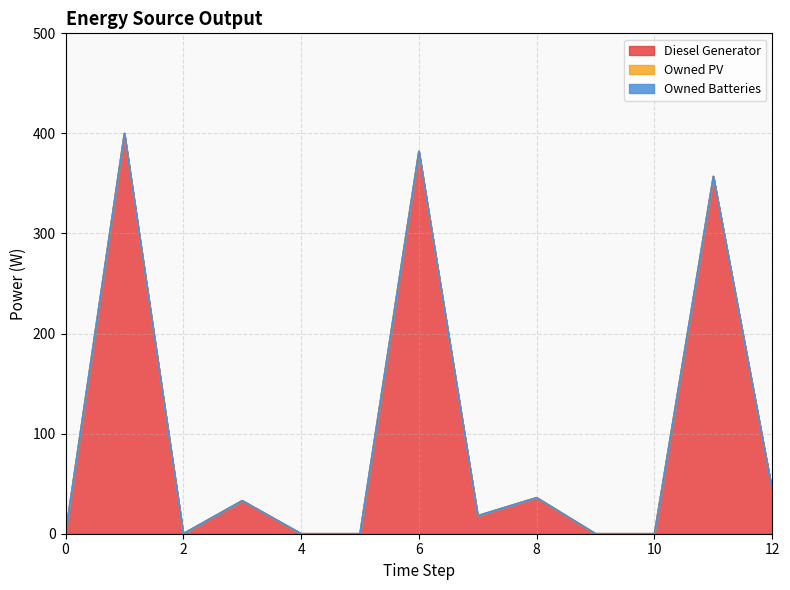

Which series has the widest spread of values?

Diesel Generator